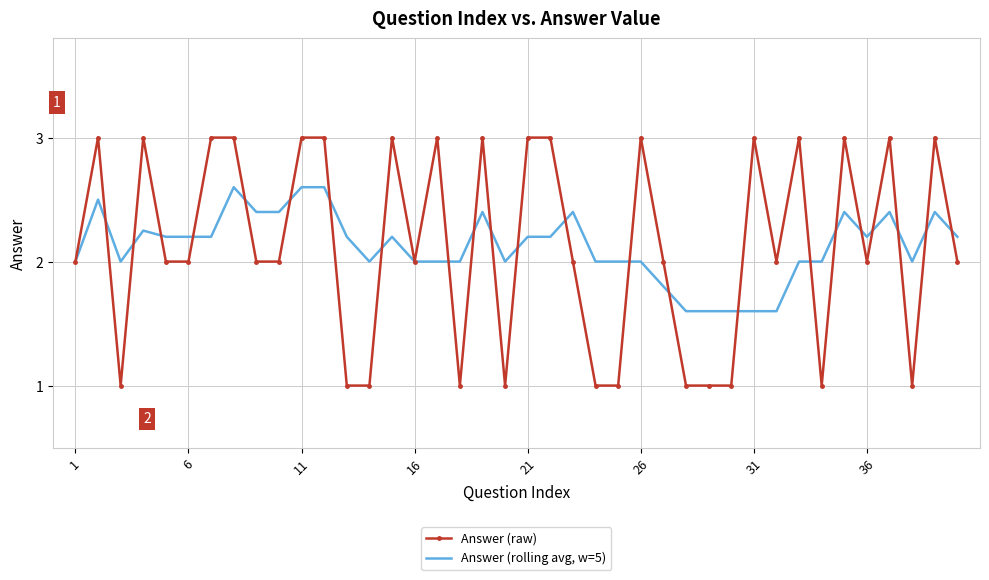

Which series has the widest spread of values?

Answer (raw)